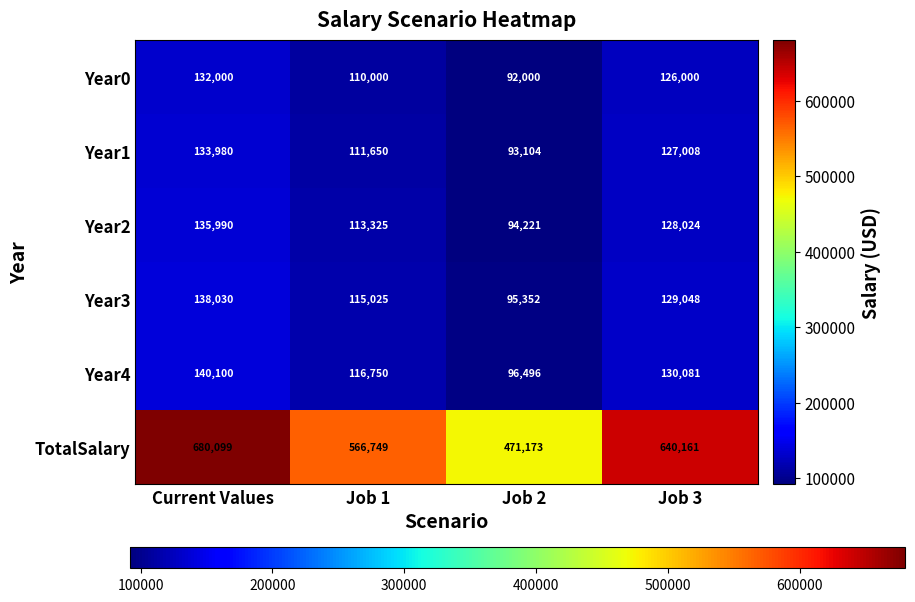

What is the difference between the second highest and second lowest values in the TotalSalary series?

73412